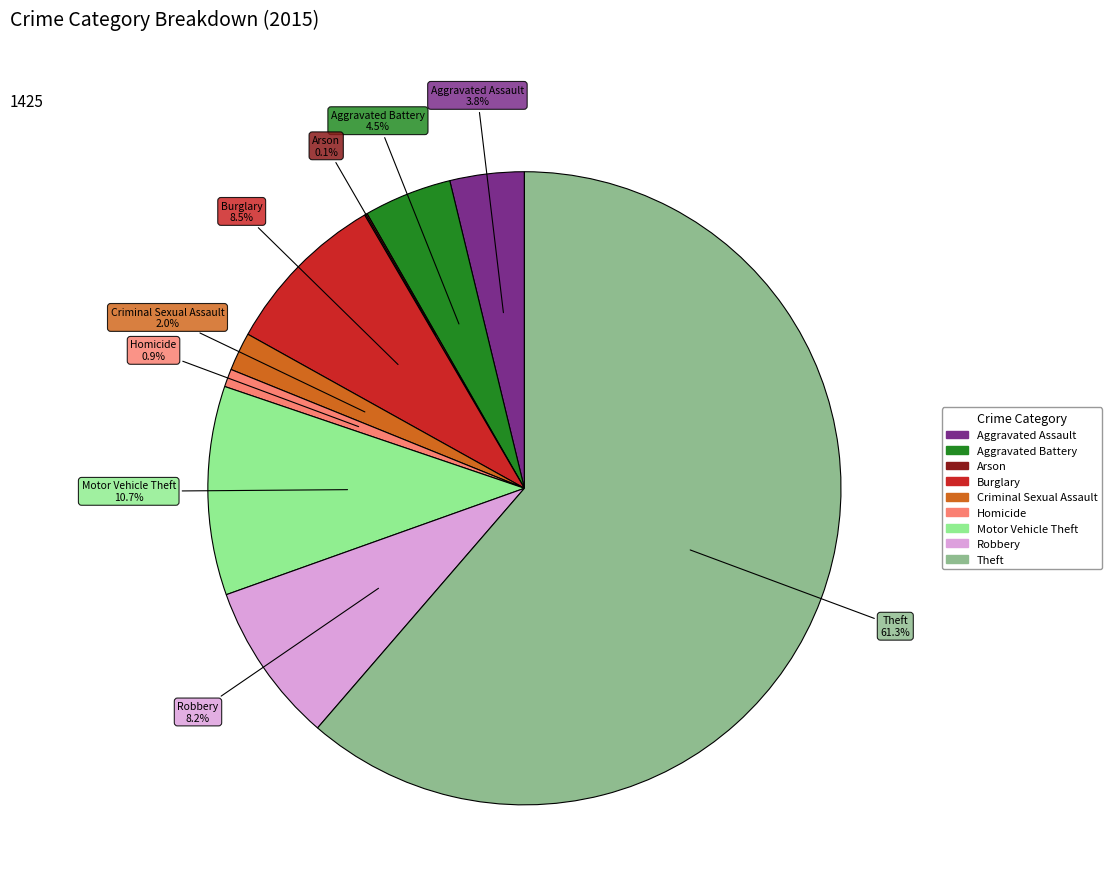

Between Theft and Robbery, which is larger?

Theft